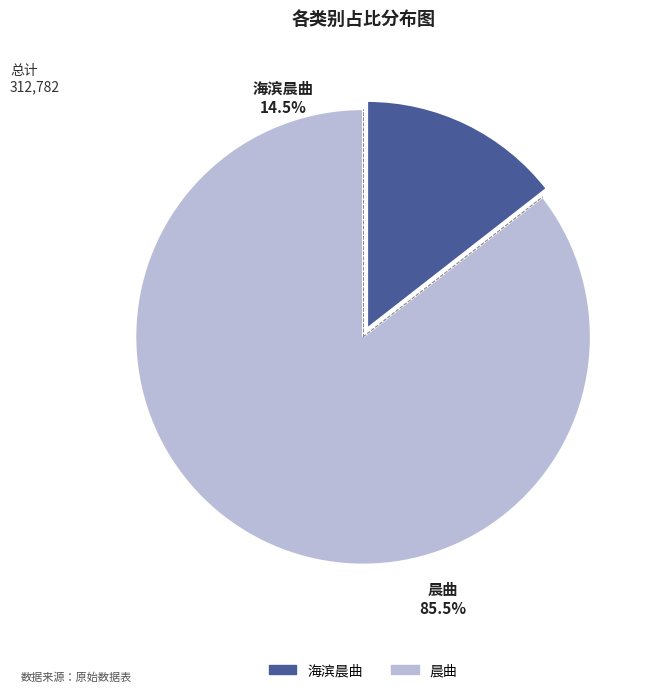

Does 晨曲 account for over 50% of the chart?

Yes